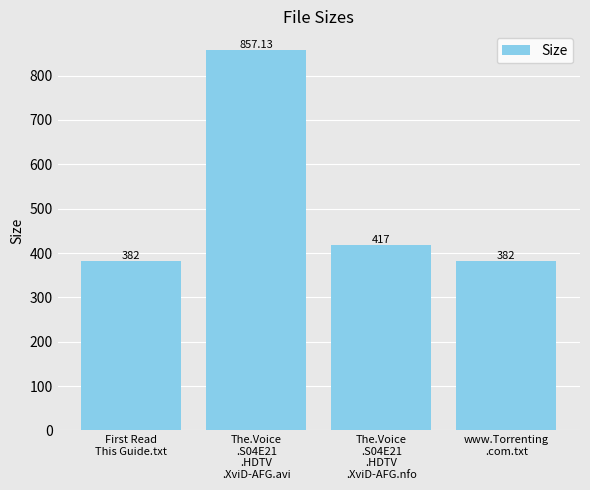

Are the bars horizontal?

No